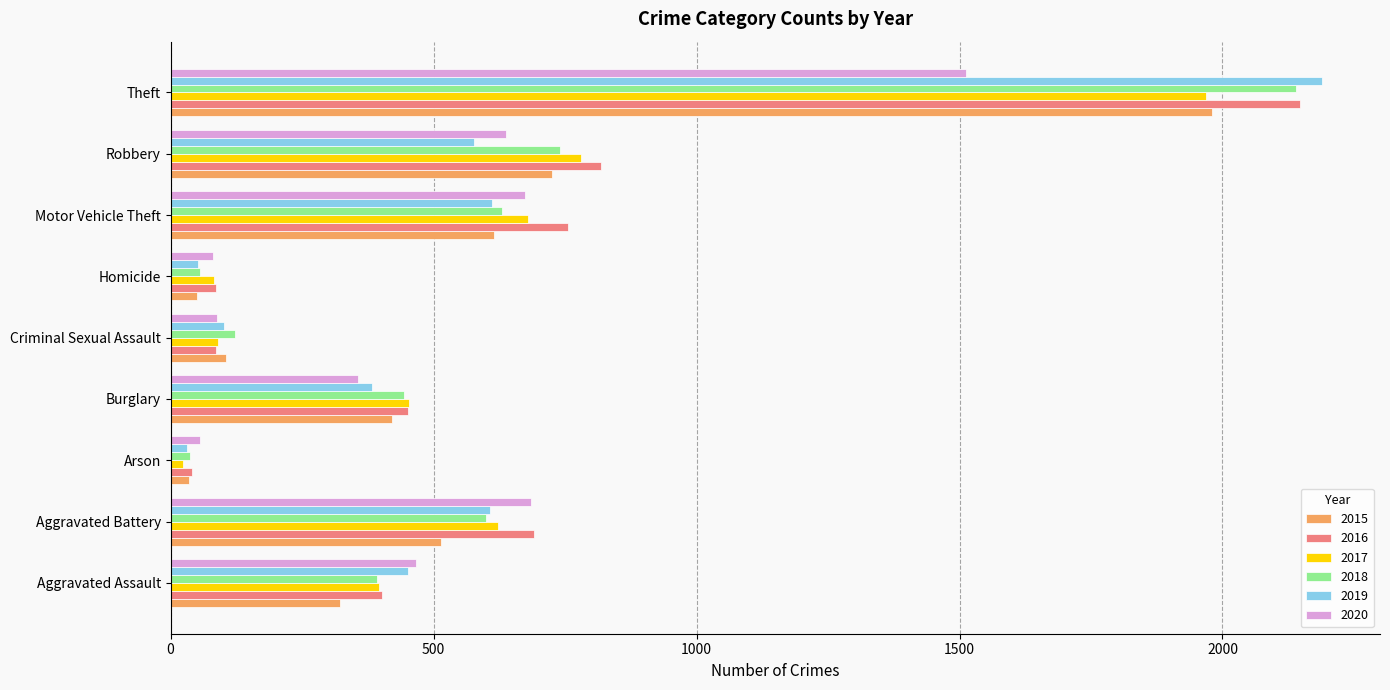

How many values in the 2018 series are below 443?

4